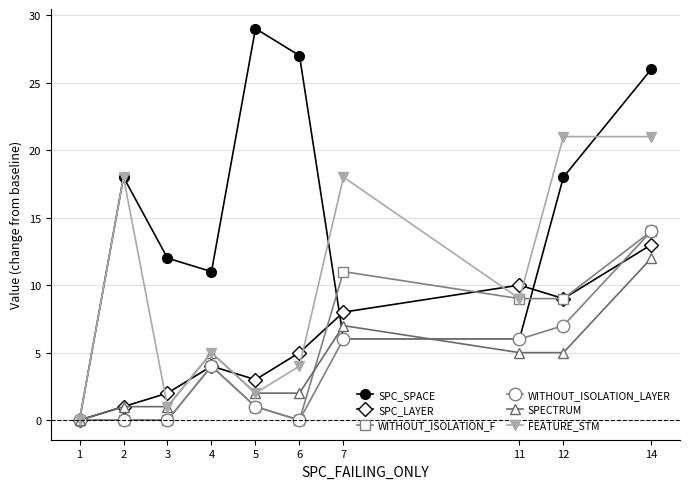

Reading right to left, extract all data points from this chart.

SPC_SPACE: 26	18	6	6	27	29	11	12	18	0
SPC_LAYER: 13	9	10	8	5	3	4	2	1	0
WITHOUT_ISOLATION_F: 14	9	9	11	0	1	4	0	0	0
WITHOUT_ISOLATION_LAYER: 14	7	6	6	0	1	4	0	0	0
SPECTRUM: 12	5	5	7	2	2	5	1	1	0
FEATURE_STM: 21	21	9	18	4	2	5	1	18	0